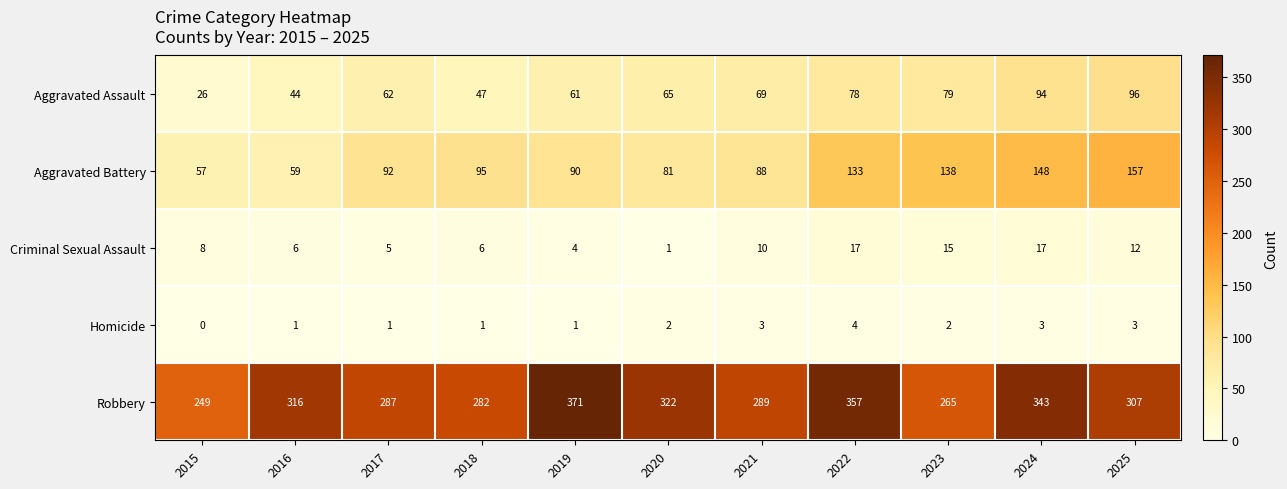

At which label does Robbery first exceed 307?

2016